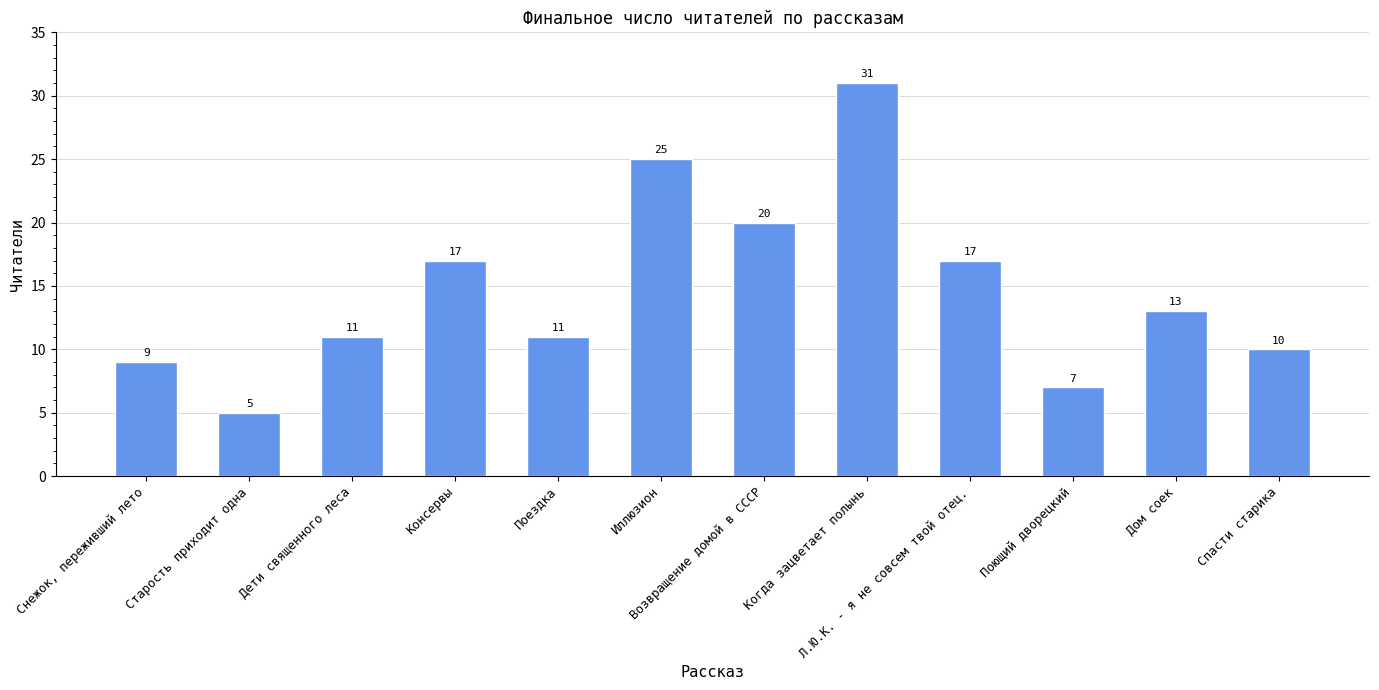

What is the label of the 1st bar from the left?

Снежок, переживший лето